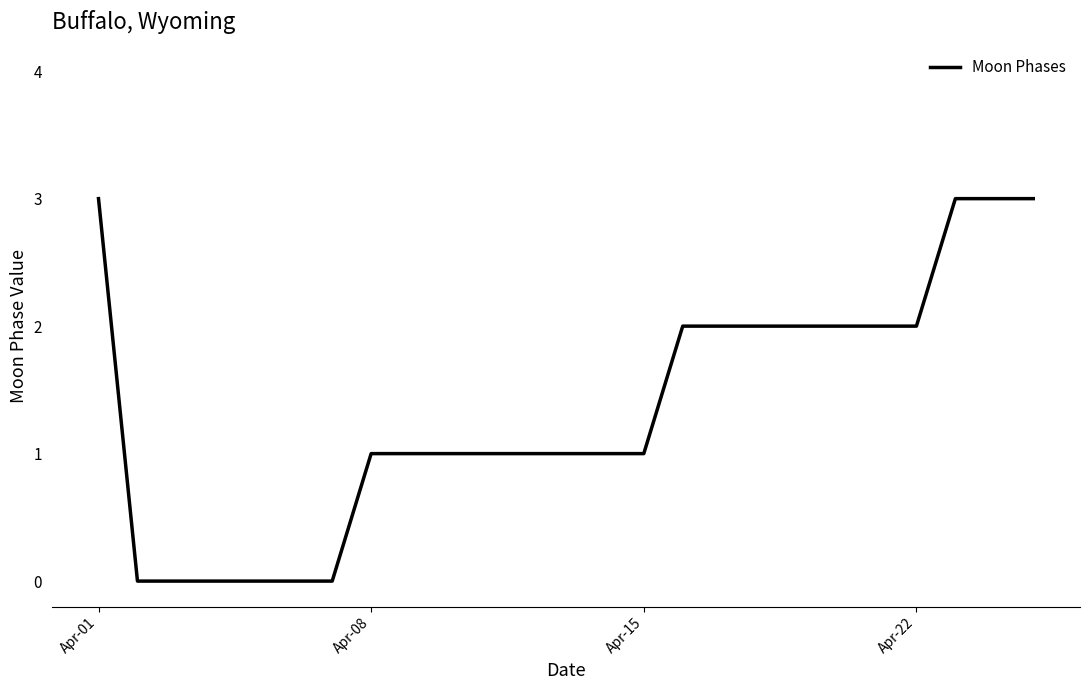

What is the greatest value displayed?

3